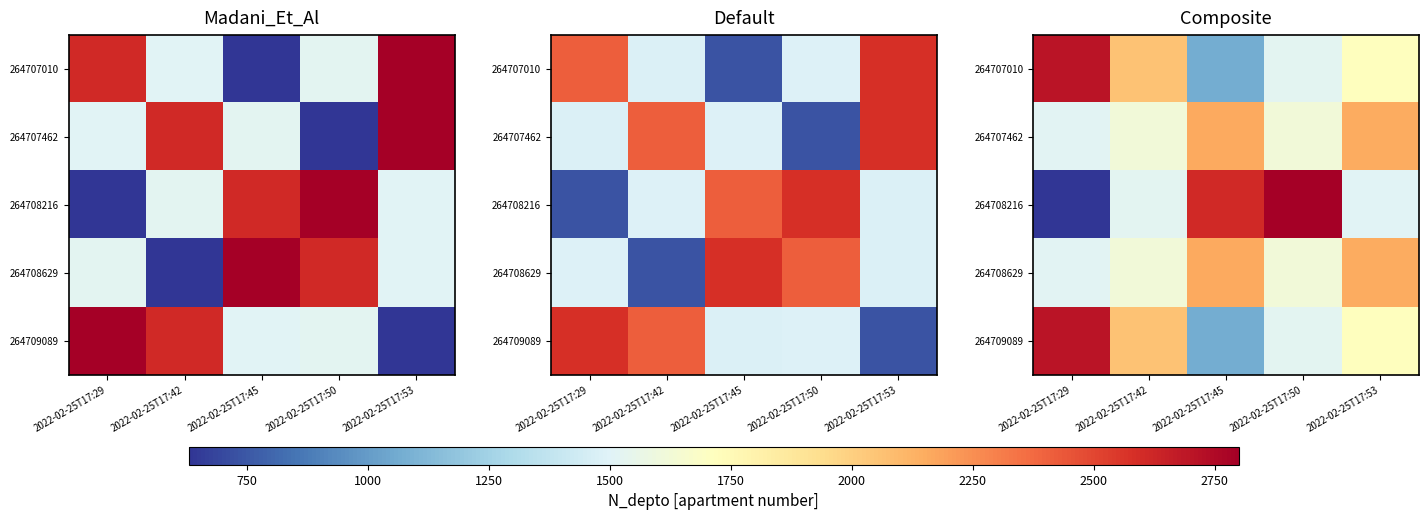

At 2022-02-25T17:45, list the series in order from largest to smallest.

264708216, 264707462, 264708629, 264707010, 264709089